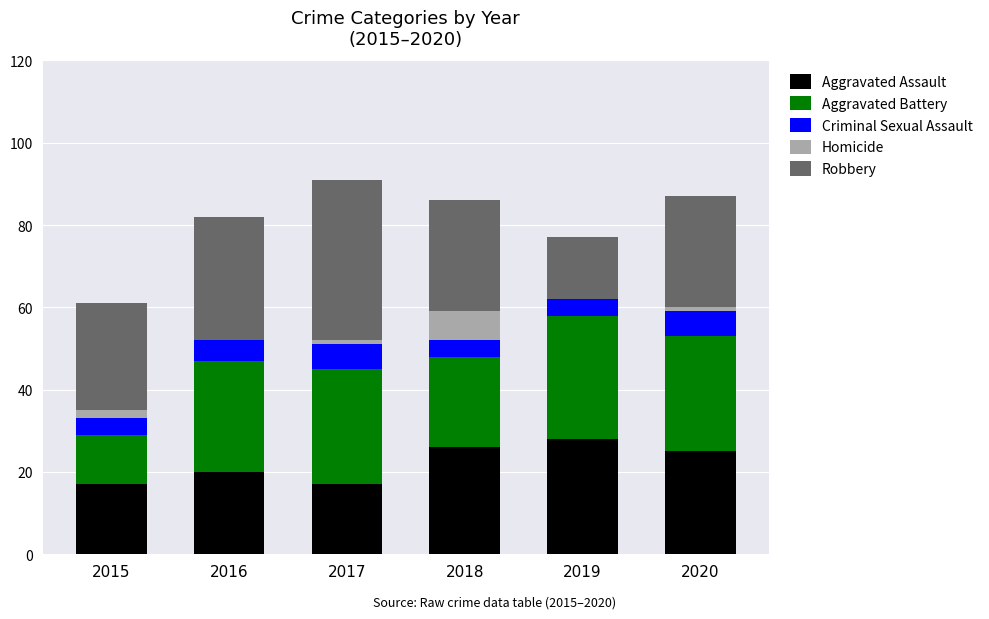

What is the total value across all series at 2016?

82